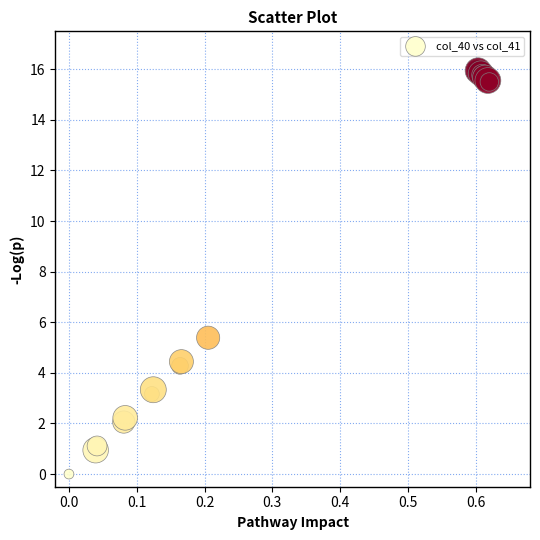

What Y value in the scatter plot is closest to 8?

5.4